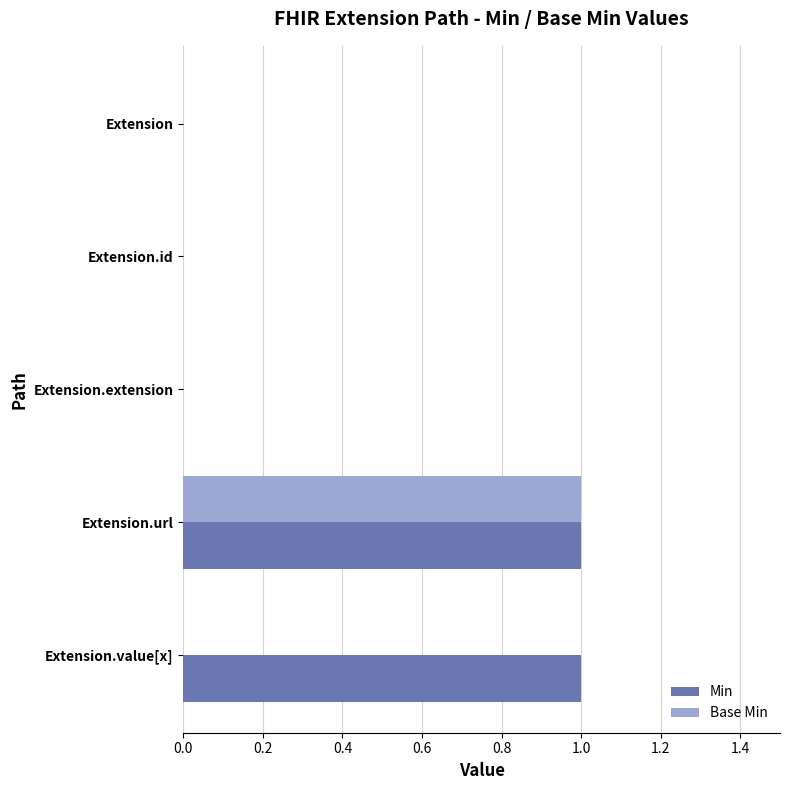

The value of Base Min at Extension.extension is 0. True or false?

True